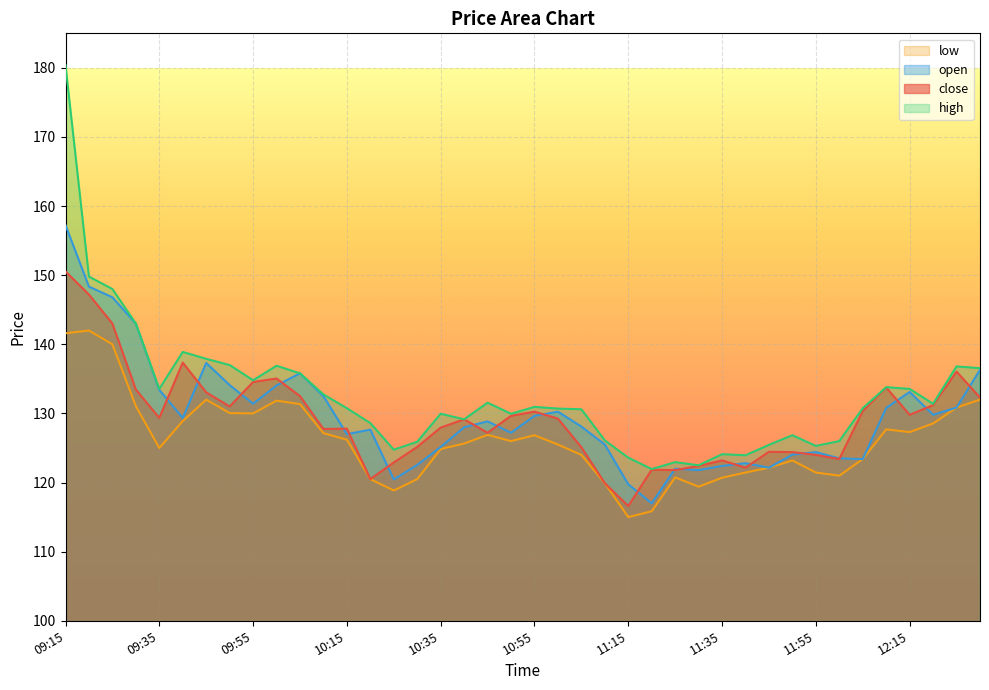

What is the value of the close point at the 39th from the left?

136.1